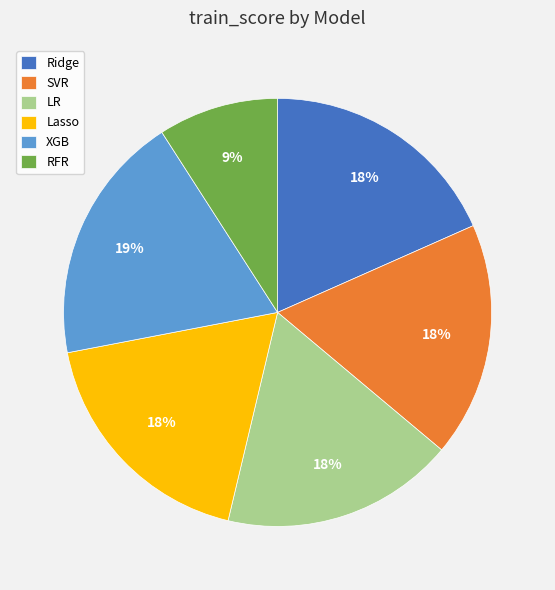

The XGB slice represents 19% of the pie. True or false?

True